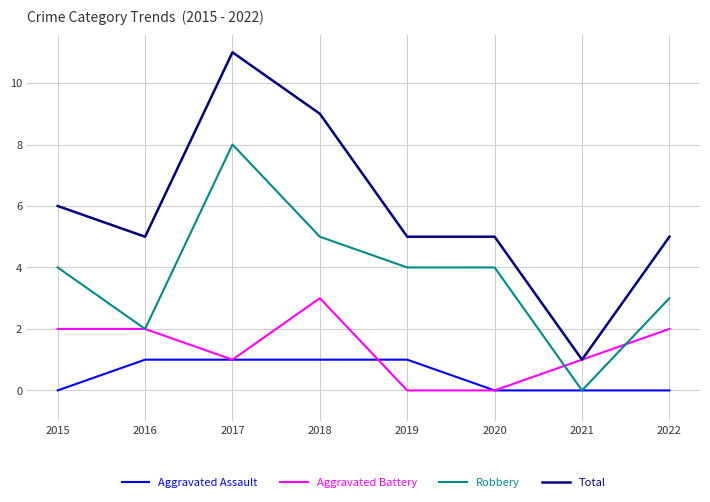

What is the sum of all Aggravated Battery values?

11